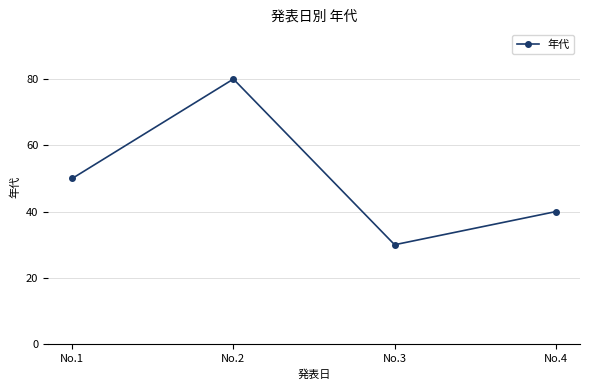

Where is the data nearest to the value 55?

No.1